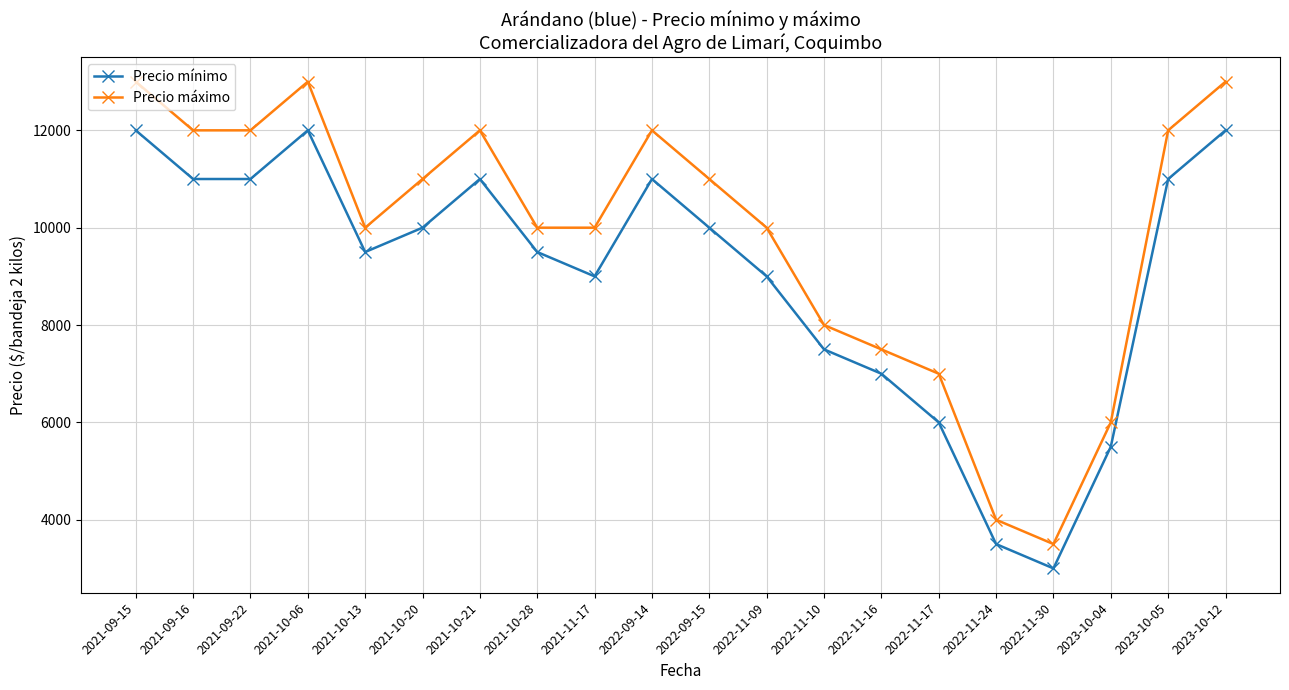

Read the Precio máximo value at 2021-10-06.

13000